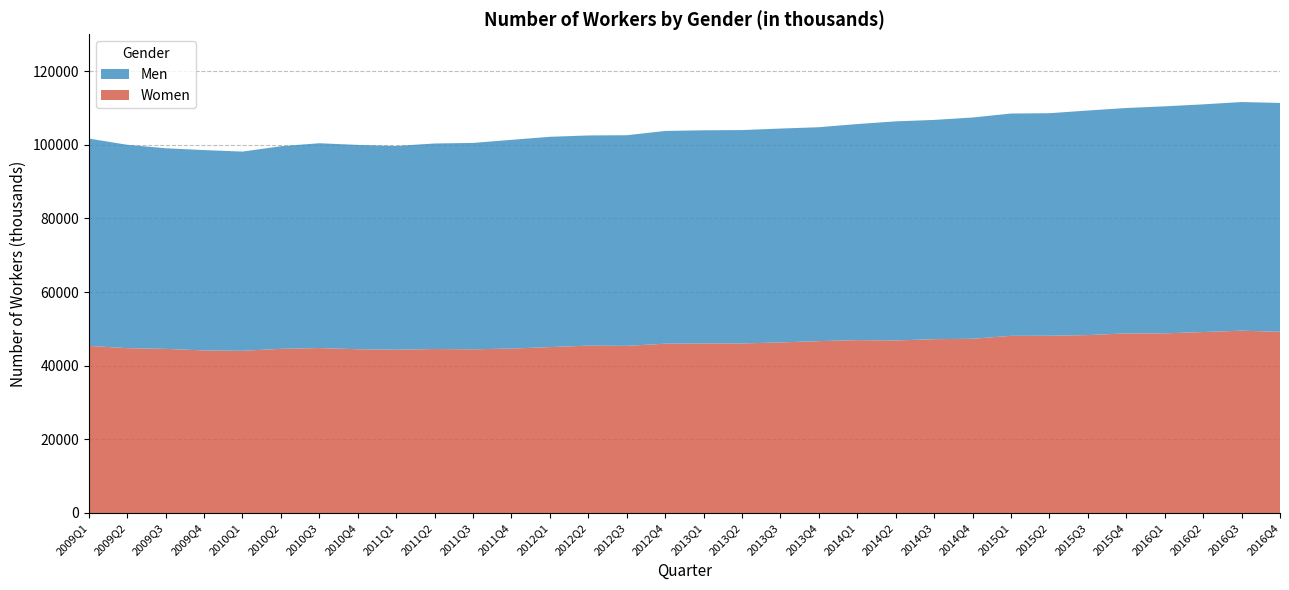

Is the value of Women at 2013Q4 greater than the value of Men at 2014Q4?

No